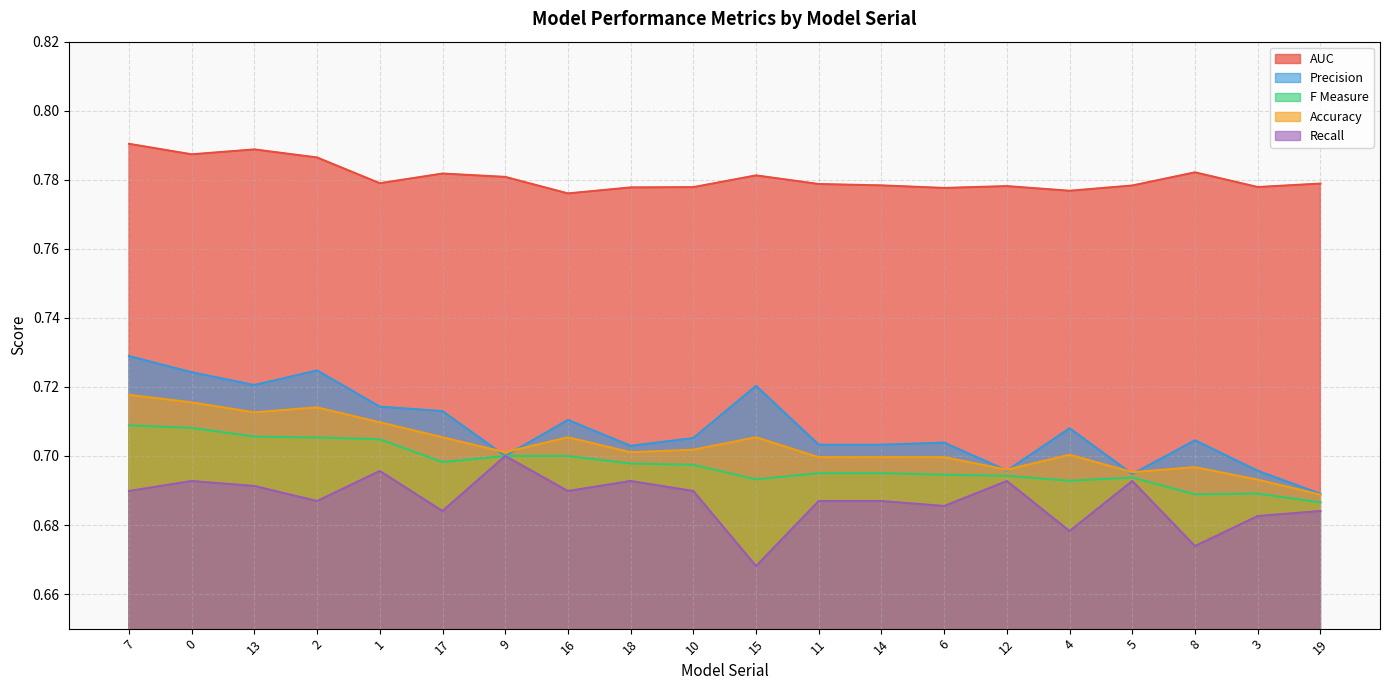

How many lines are shown in the chart?

5